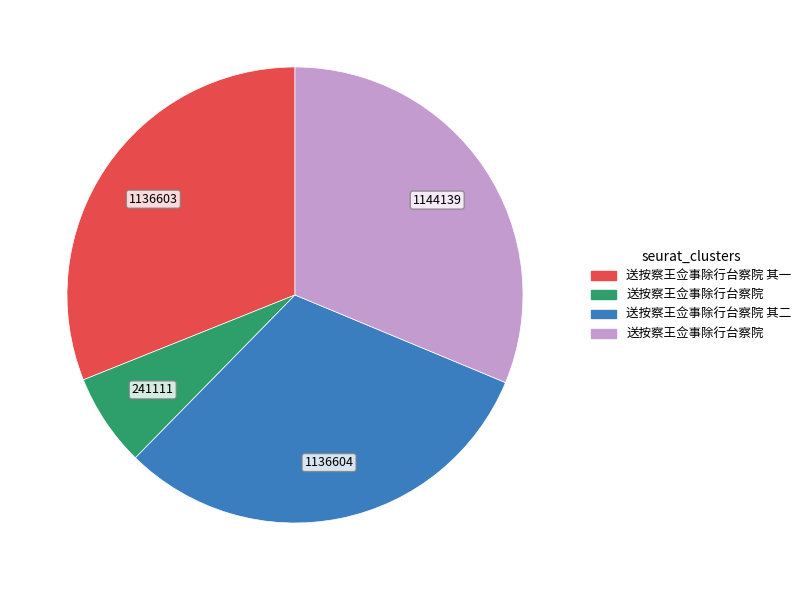

Is there any slice that represents more than half of the pie?

No